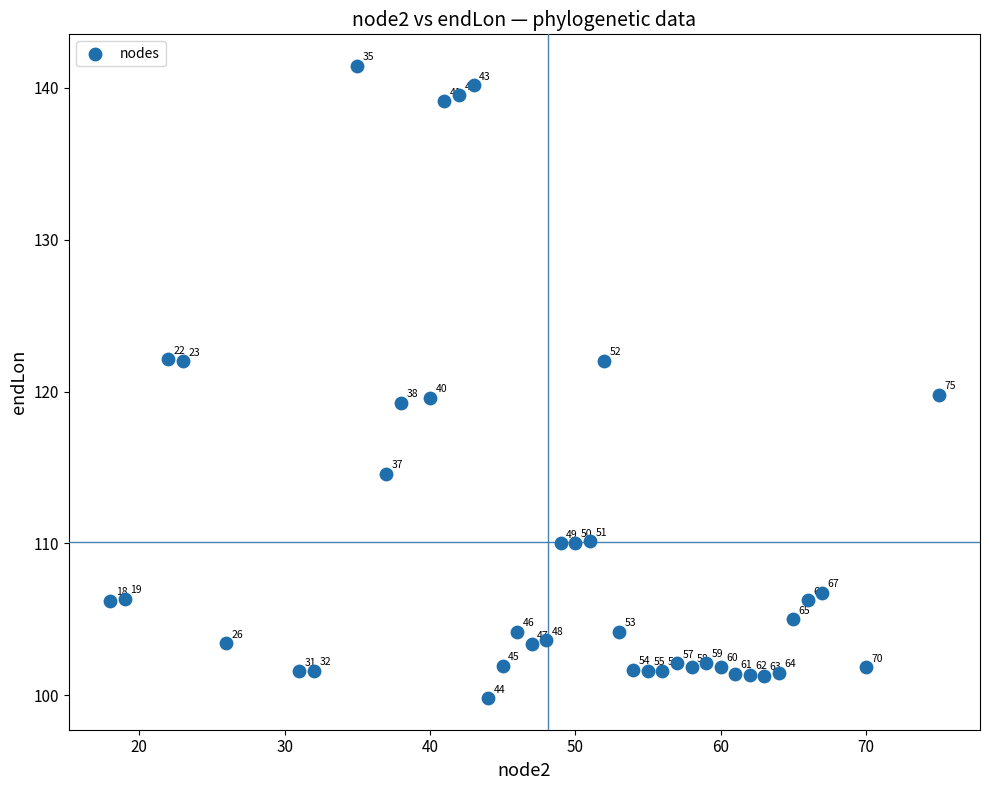

What is the range of X values (max minus min)?

57.0